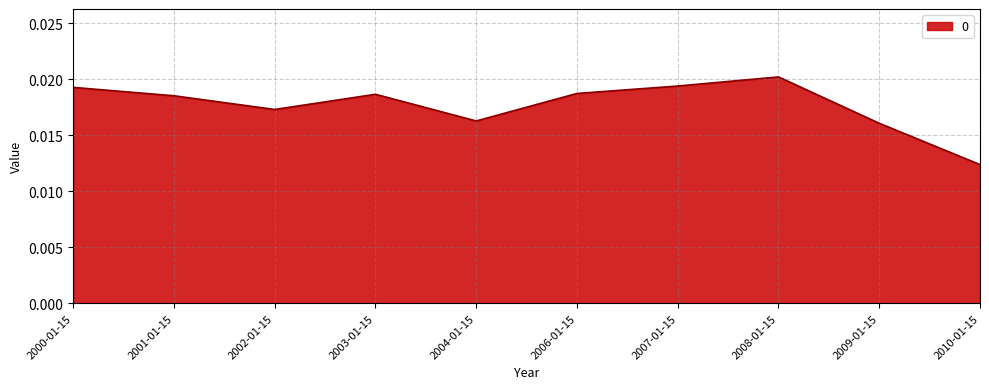

Between 2009-01-15 and 2003-01-15, which is larger?

2003-01-15